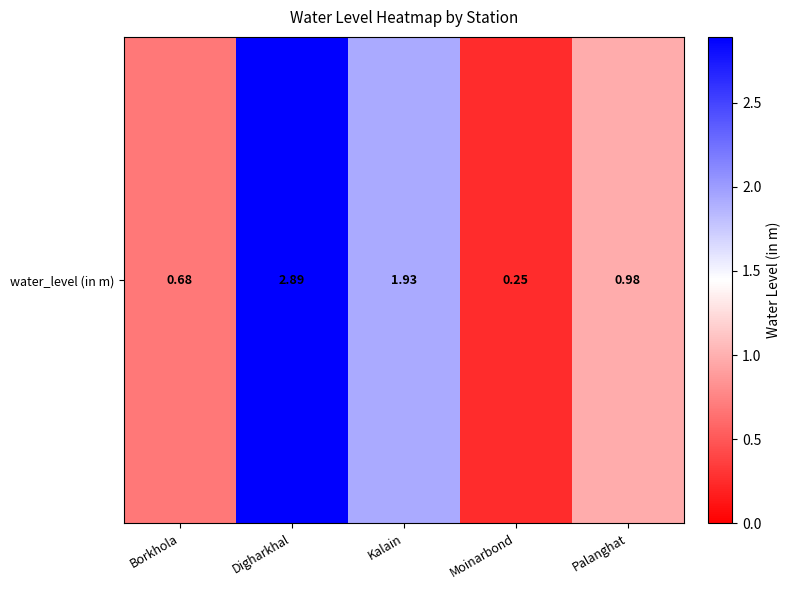

Read the value at Digharkhal.

2.9